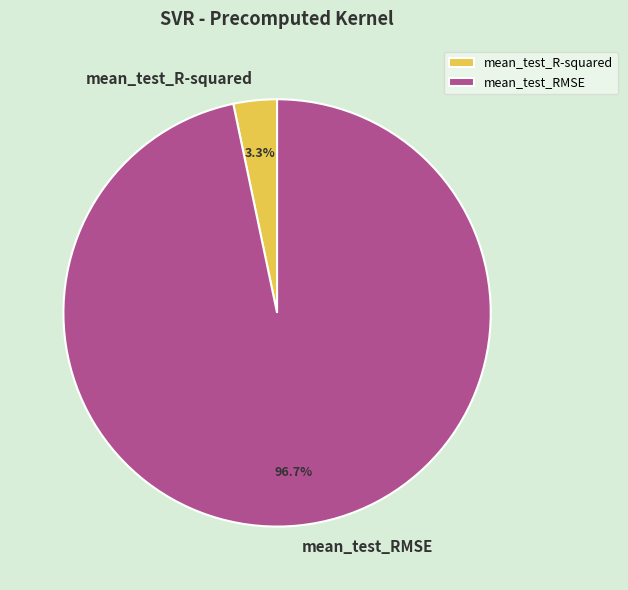

To the nearest percent, what is the combined percentage of mean_test_RMSE and mean_test_R-squared?

100%